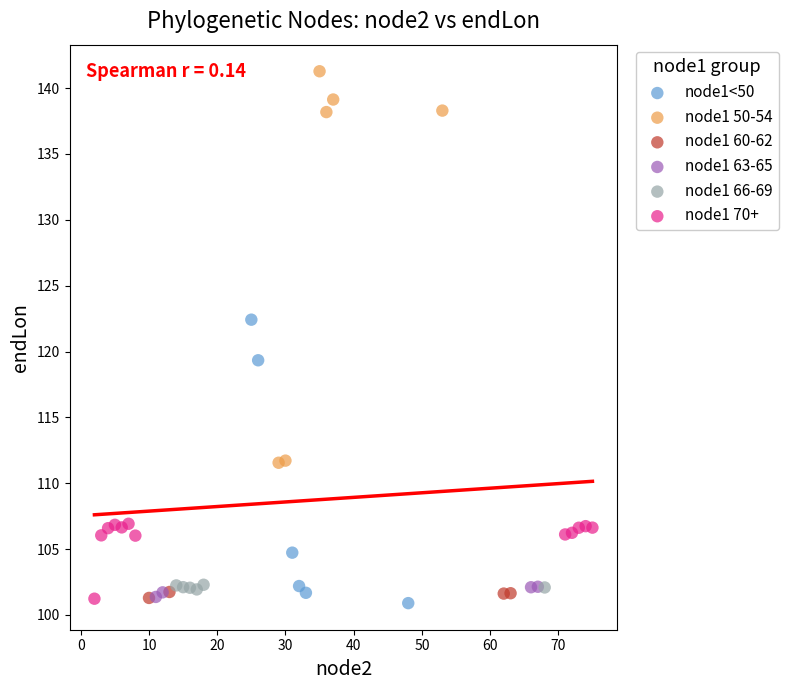

Which series reaches the maximum Y coordinate?

node1 50-54